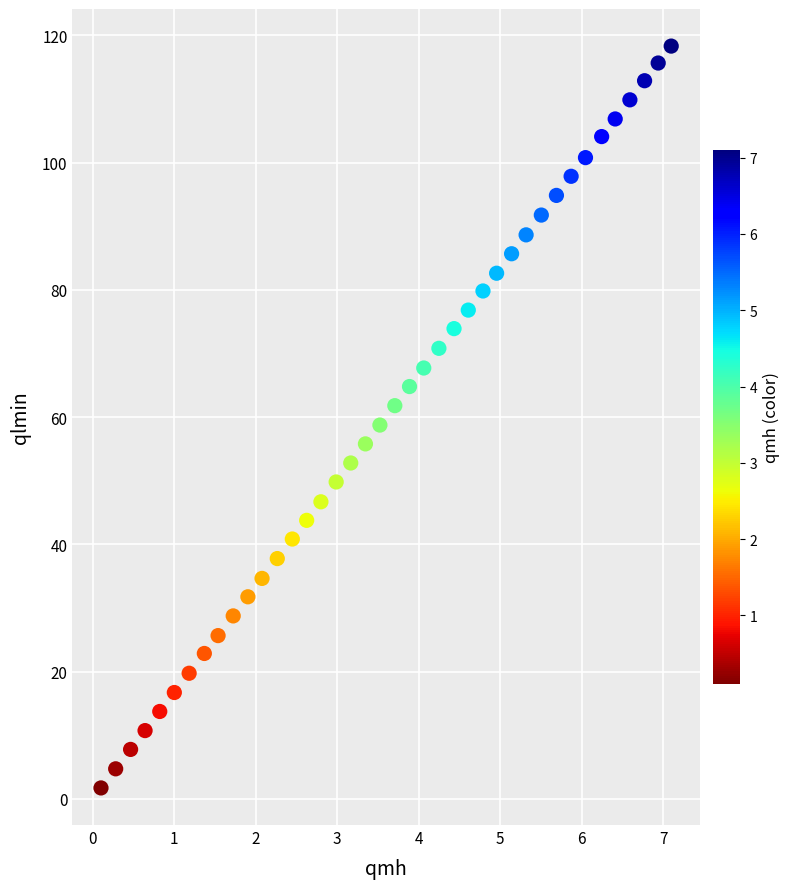

What is the range of Y values (max minus min)?

116.6